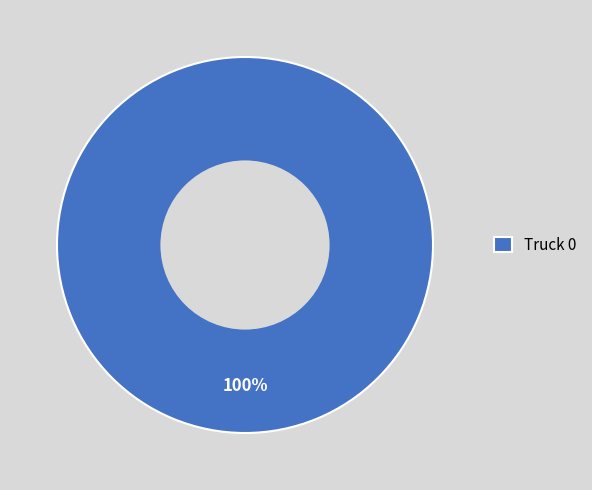

Does any single category account for the majority?

Yes